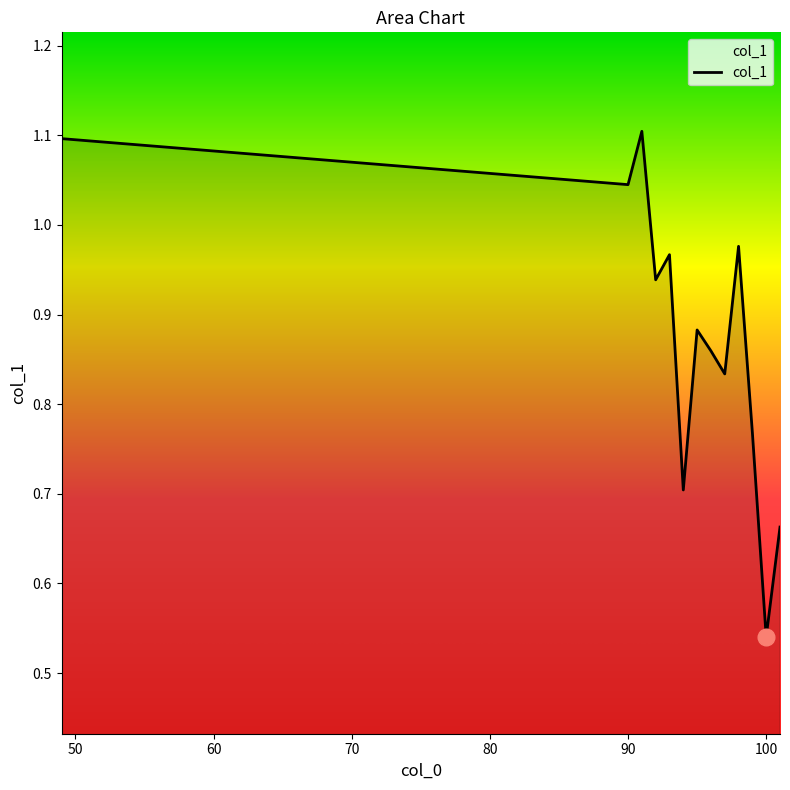

What is the greatest value displayed?

1.1